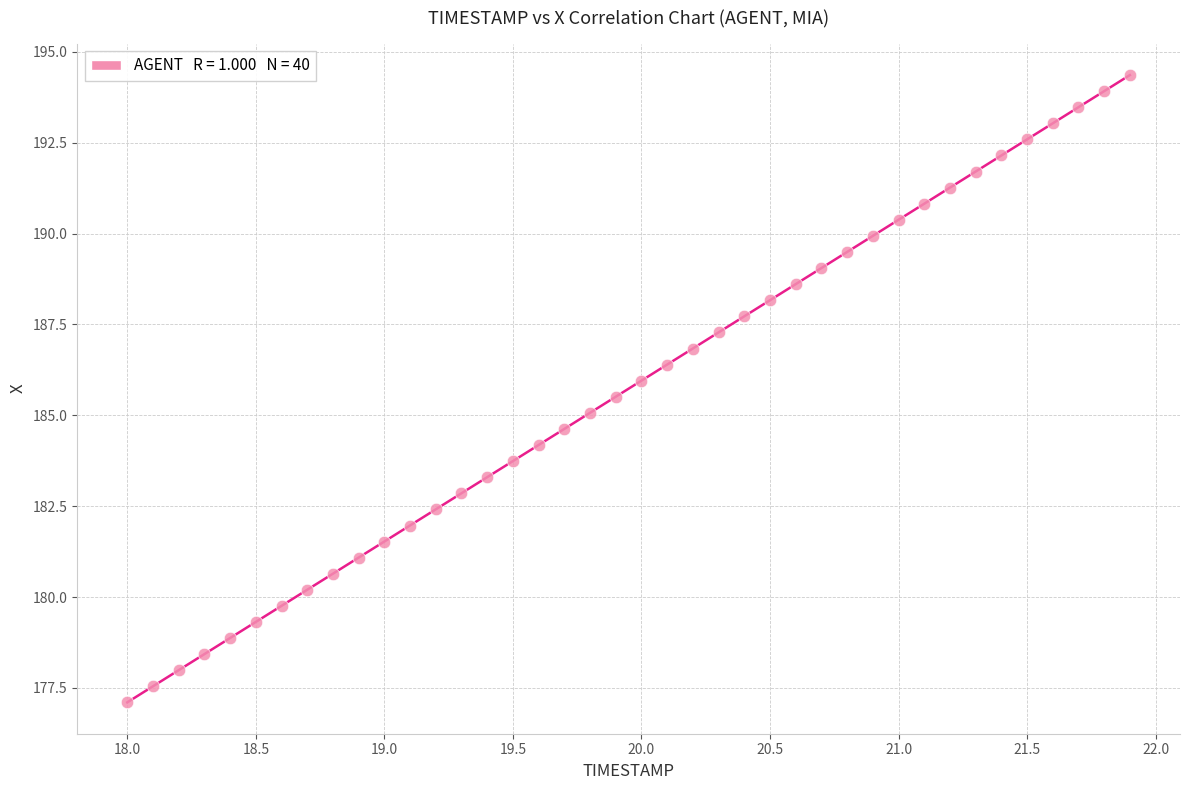

What is the range of X values (max minus min)?

3.9